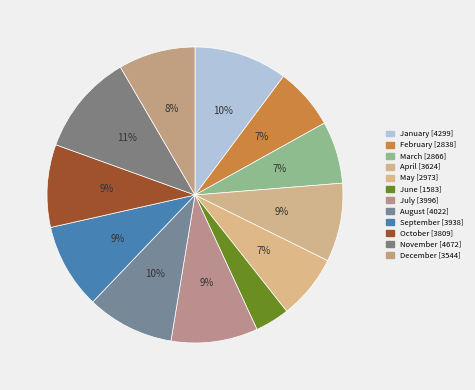

Is it true that December is 18% of the pie?

False